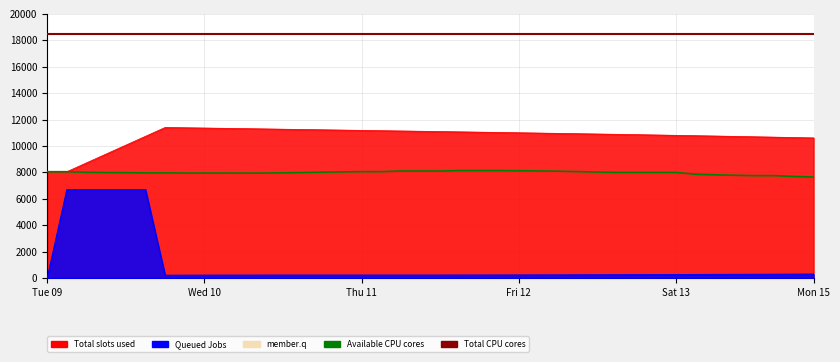

True or false: Total CPU cores and Available CPU cores cross at least once.

False